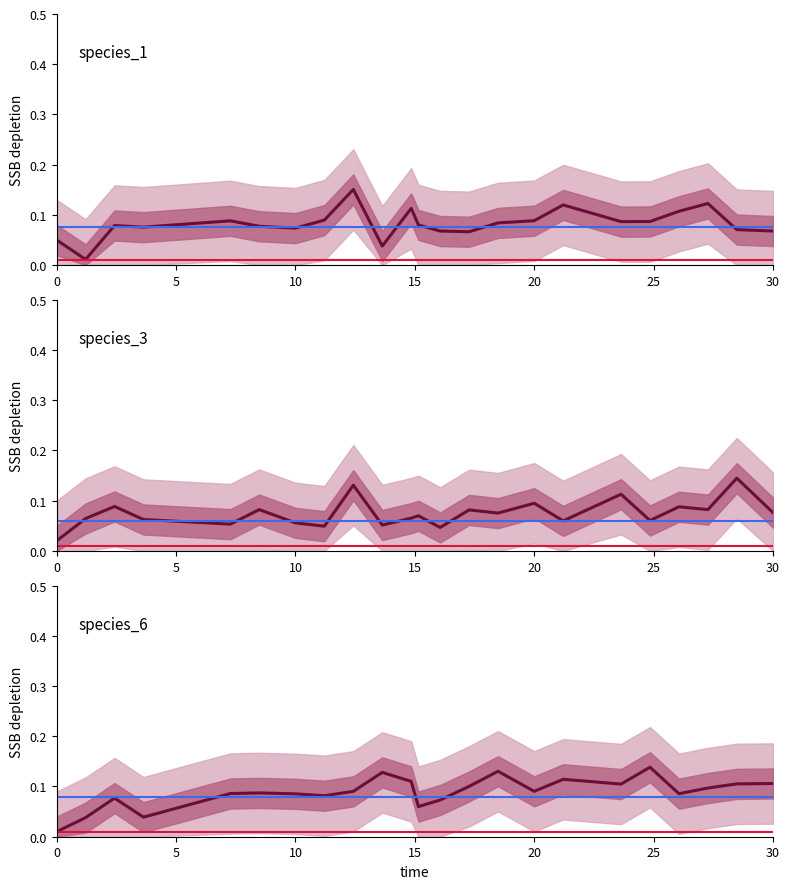

Reading left to right, list all the values displayed in this chart.

species_1: 0.1	0.0	0.1	0.1	0.1	0.1	0.1	0.1	0.2	0.0	0.1	0.1	0.1	0.1	0.1	0.1	0.1	0.1	0.1	0.1	0.1	0.1	0.1
species_3: 0.0	0.1	0.1	0.1	0.1	0.1	0.1	0.0	0.1	0.1	0.1	0.1	0.0	0.1	0.1	0.1	0.1	0.1	0.1	0.1	0.1	0.1	0.1
species_6: 0.0	0.0	0.1	0.0	0.1	0.1	0.1	0.1	0.1	0.1	0.1	0.1	0.1	0.1	0.1	0.1	0.1	0.1	0.1	0.1	0.1	0.1	0.1